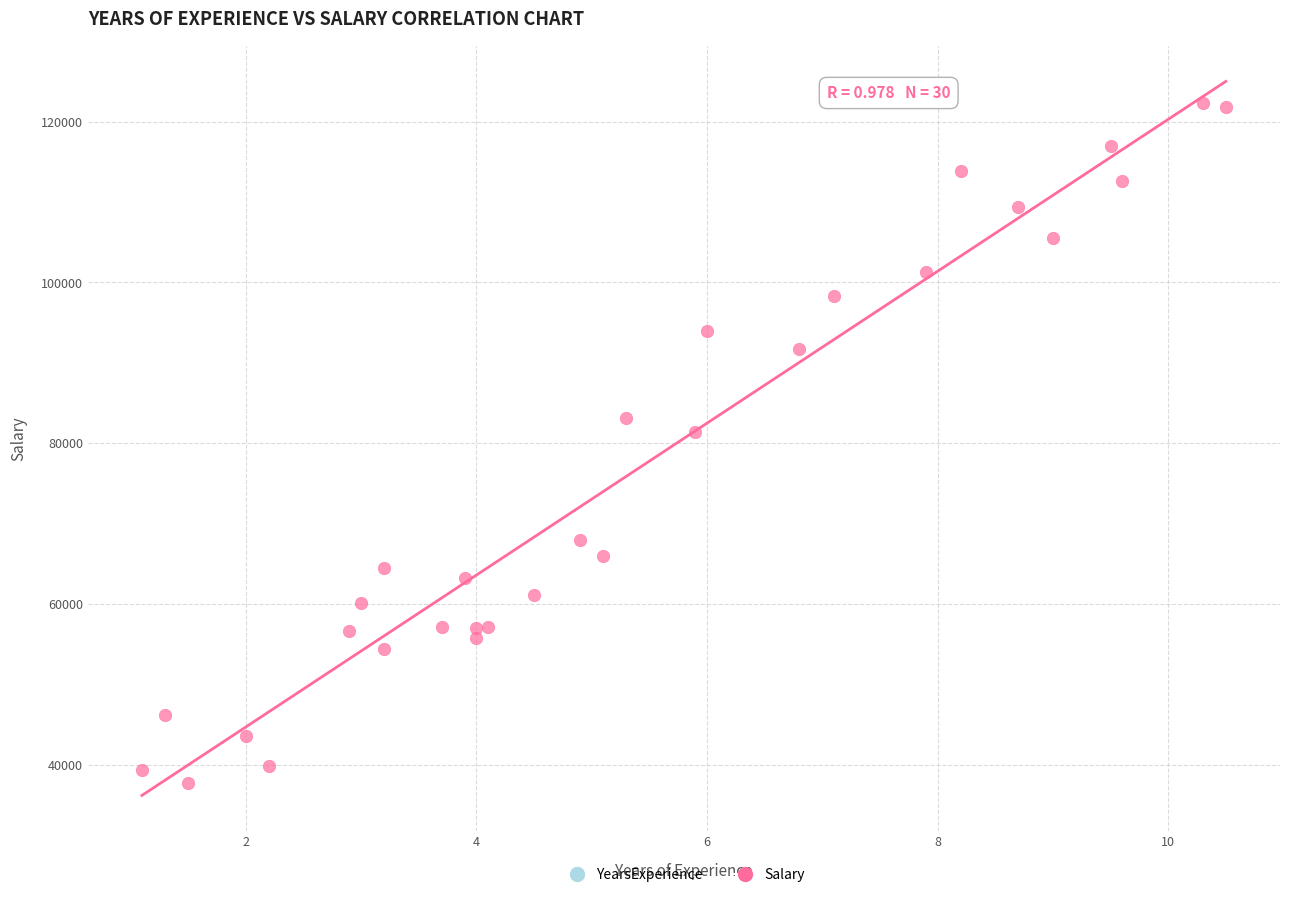

What Y value in the scatter plot is closest to 80061?

81363